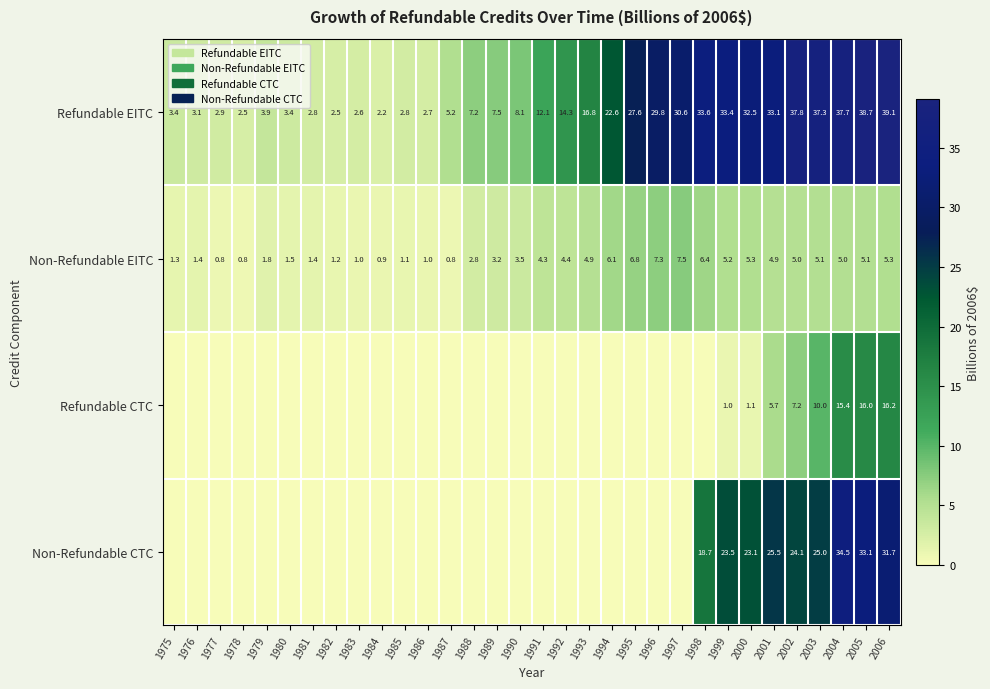

True or false: Refundable EITC has a value of 1.5 at 1977.

False